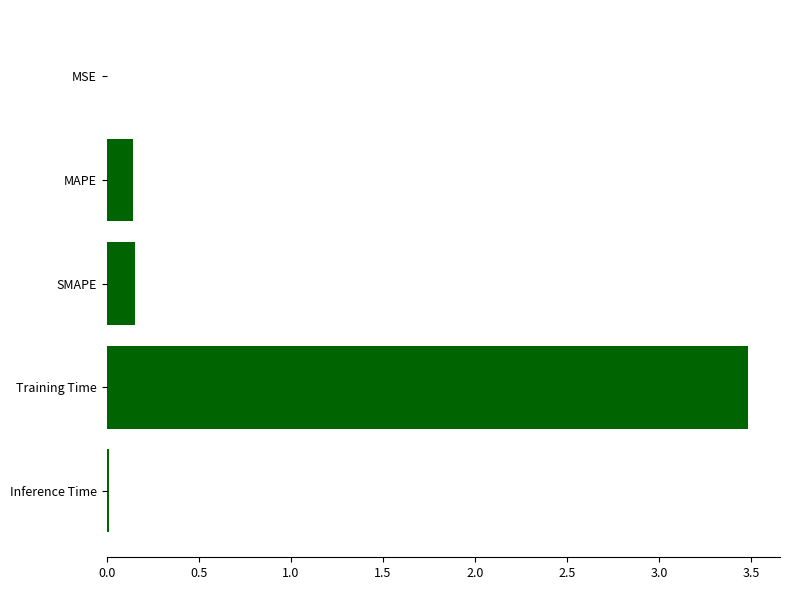

At which category does the chart reach its peak across all series?

Training Time